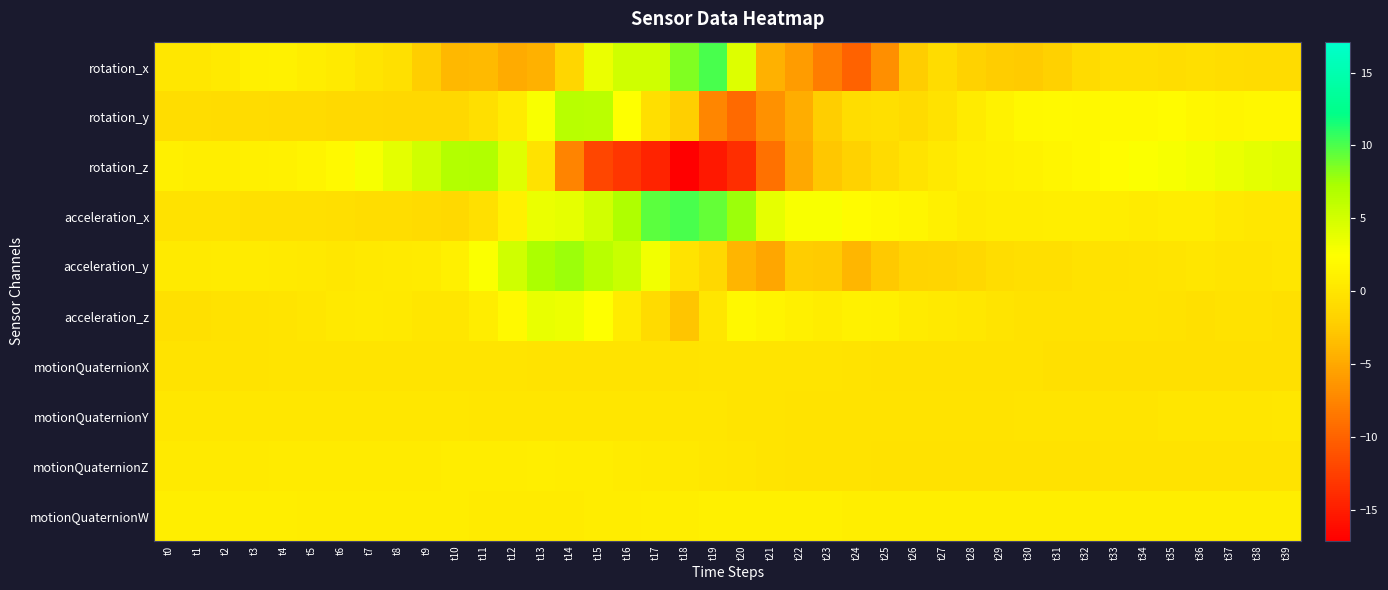

Between t13 and t21, which series saw the biggest shift?

acceleration_y